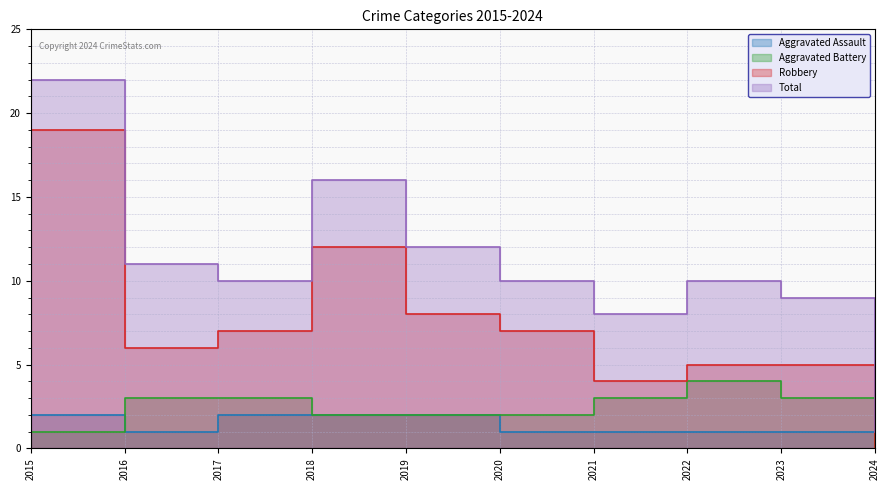

Reading right to left, transcribe all the data shown in this chart.

Aggravated Assault: 2024=1	2023=1	2022=1	2021=1	2020=1	2019=2	2018=2	2017=2	2016=1	2015=2
Aggravated Battery: 2024=0	2023=3	2022=4	2021=3	2020=2	2019=2	2018=2	2017=3	2016=3	2015=1
Robbery: 2024=0	2023=5	2022=5	2021=4	2020=7	2019=8	2018=12	2017=7	2016=6	2015=19
Total: 2024=1	2023=9	2022=10	2021=8	2020=10	2019=12	2018=16	2017=10	2016=11	2015=22